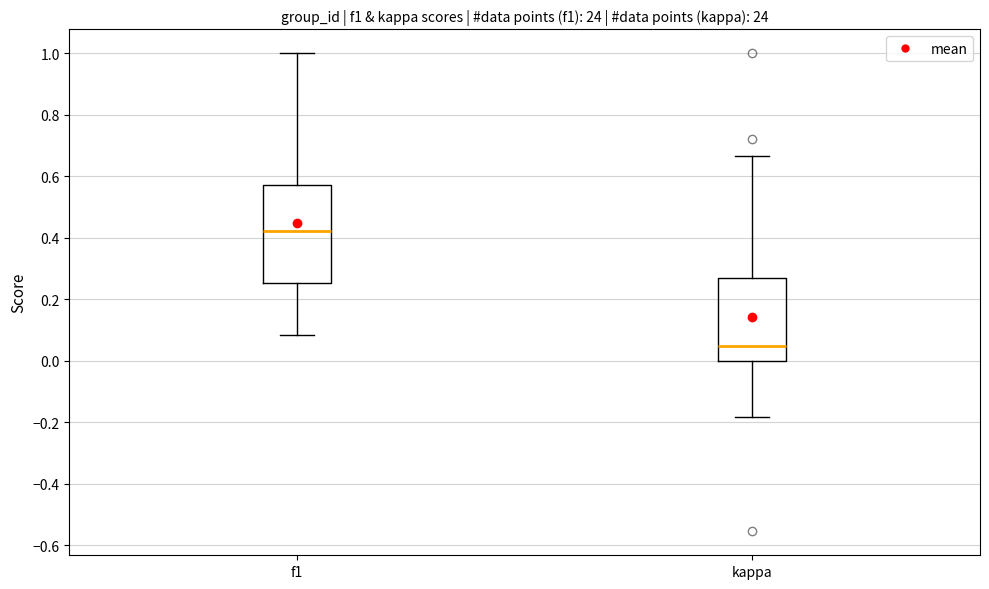

Where is the upper edge of the box for f1 on the y-axis? The values are not printed on the chart, so give them approximately, as read against the axis.

0.58